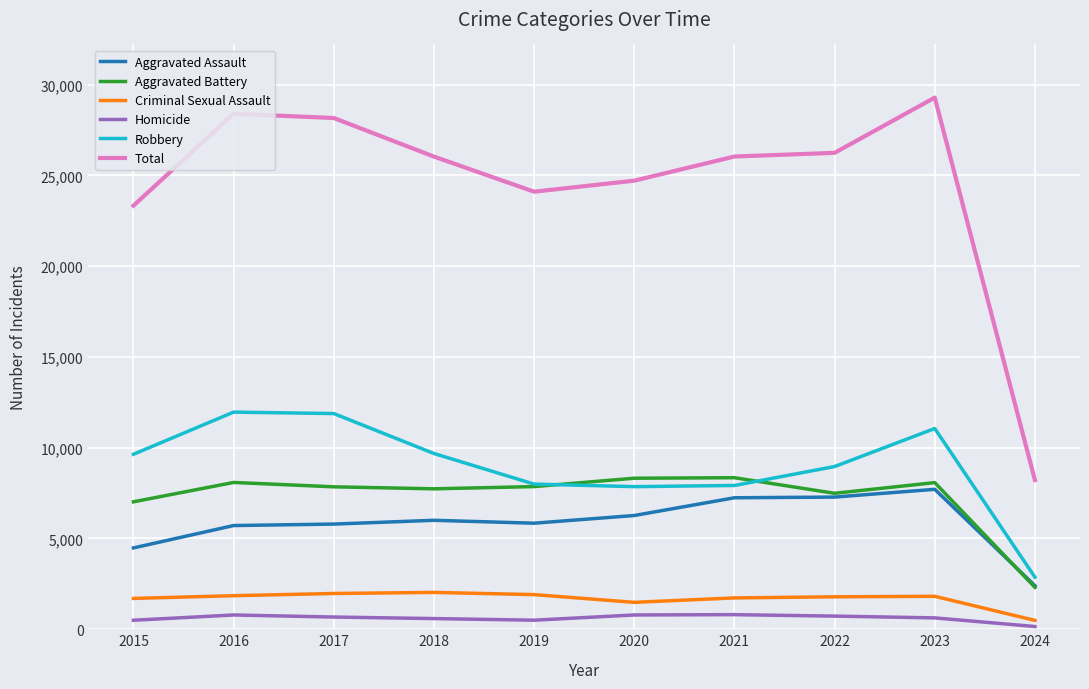

Which series has the largest total across all categories?

Total